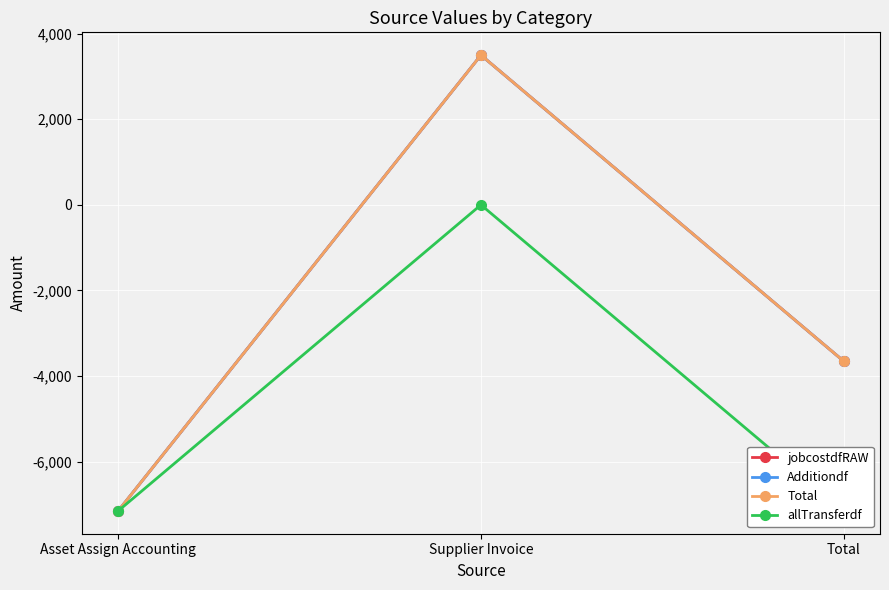

How many lines are shown in the chart?

4